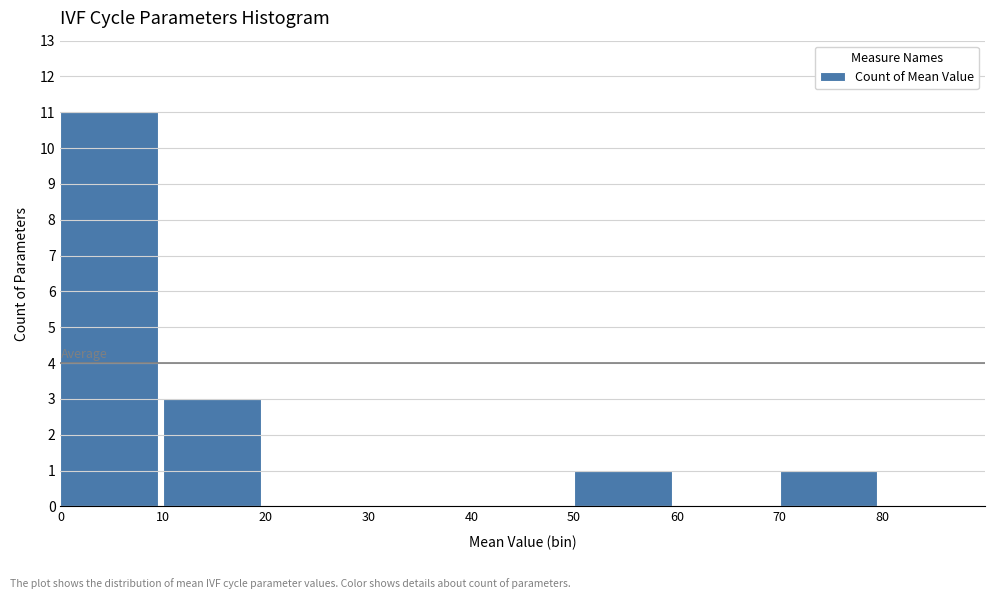

Which range on the x-axis has the tallest bar?

0 to 10